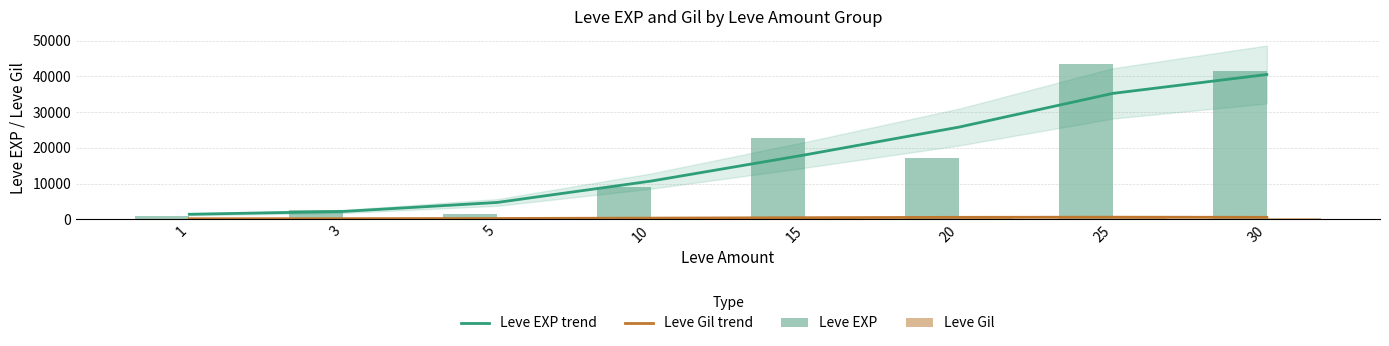

True or false: Leve EXP has a value of 12128 at 15.

False